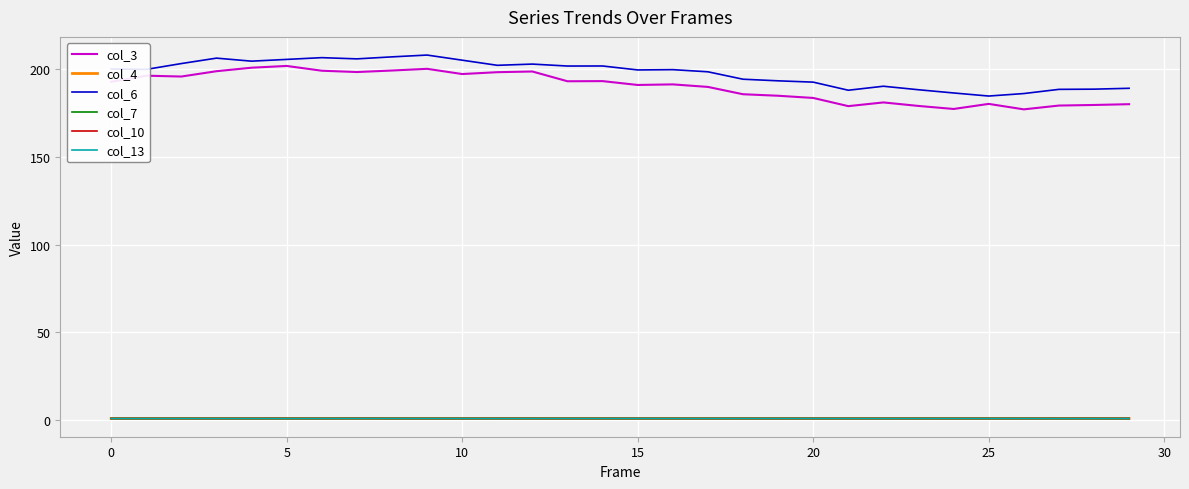

True or false: col_3 and col_13 cross at least once.

False